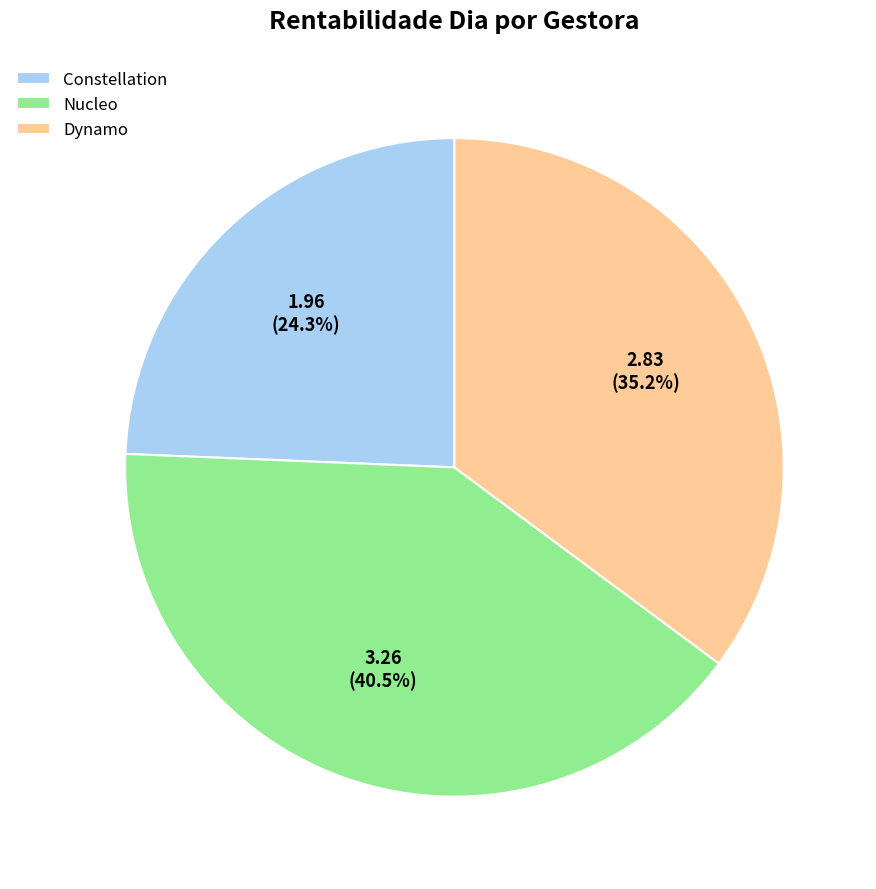

Which has a higher value, Dynamo or Constellation?

Dynamo